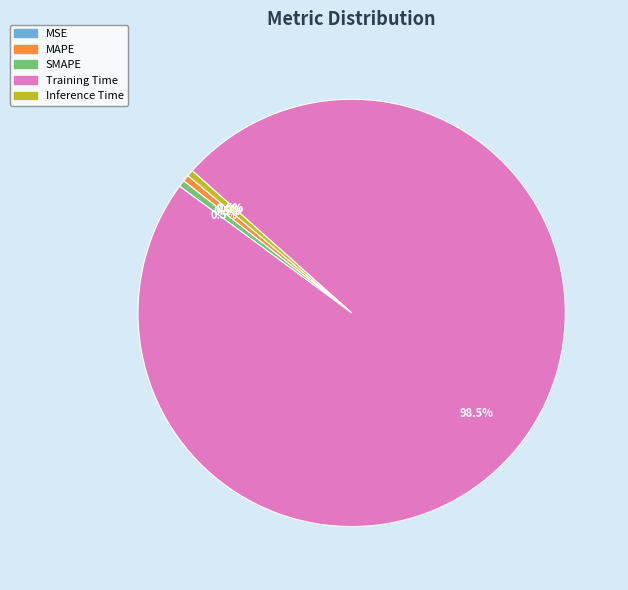

Does Training Time account for over 50% of the chart?

Yes